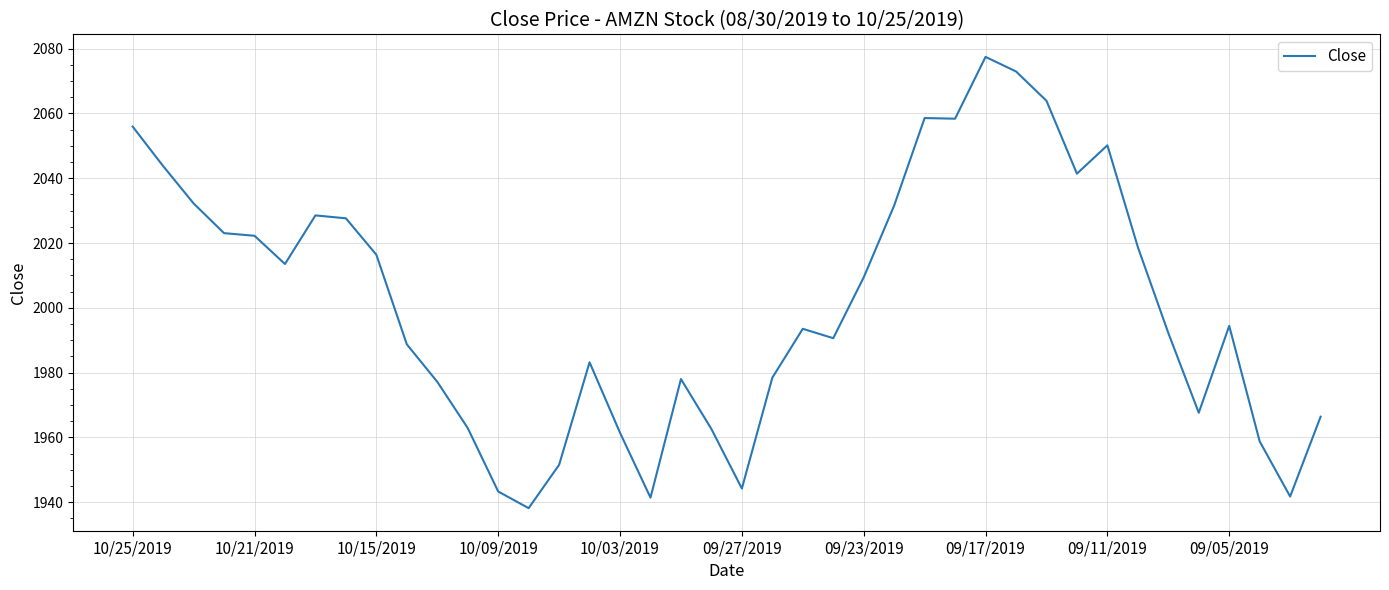

What is the smallest value displayed?

1938.2